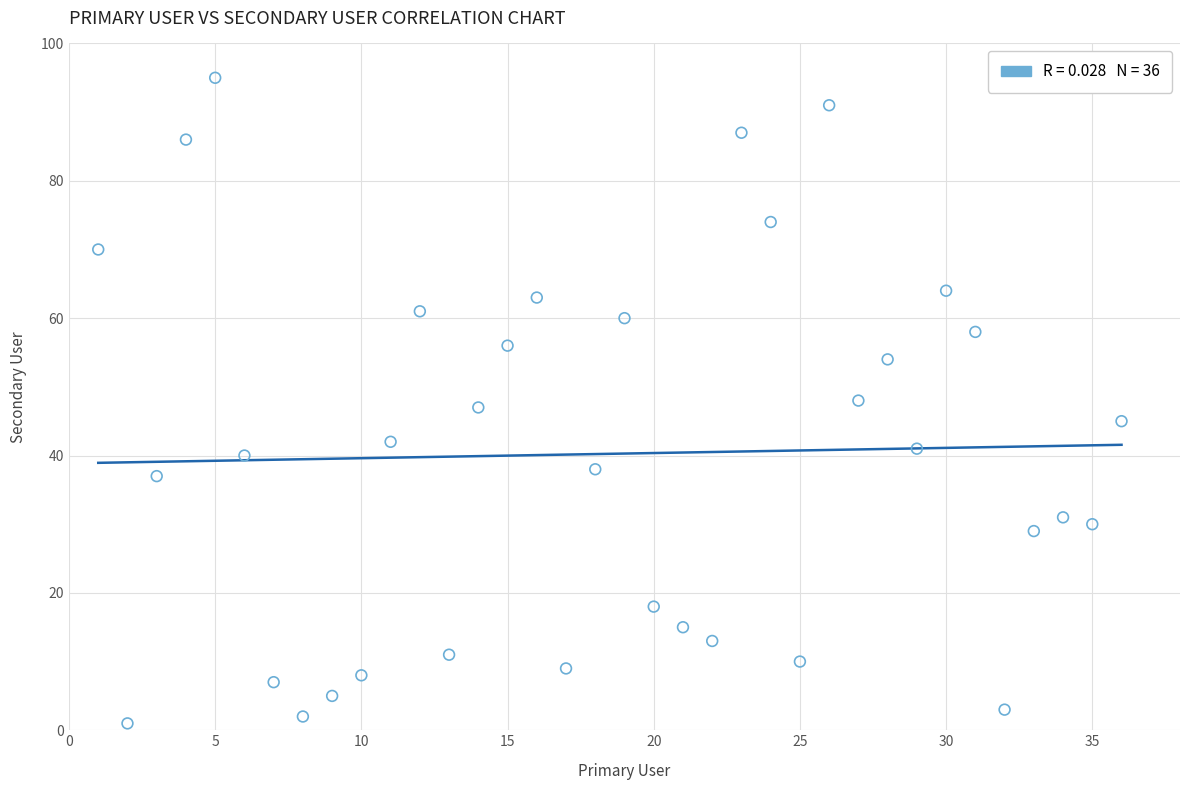

What is the range of Y values (max minus min)?

94